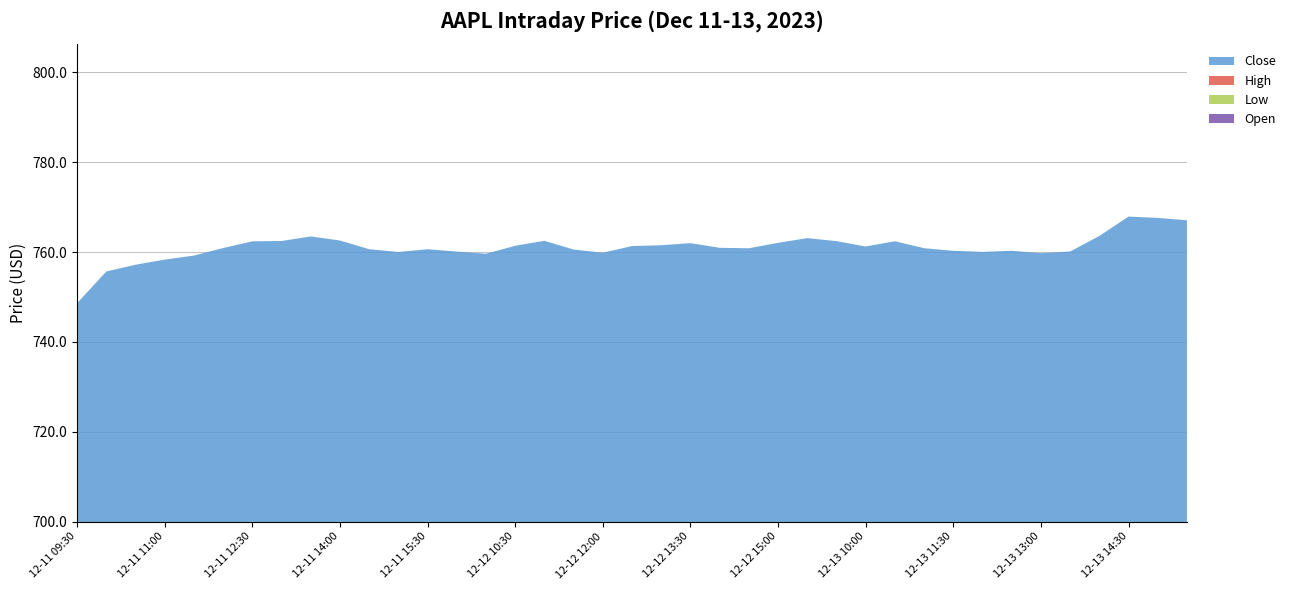

Reading left to right, extract all data points from this chart.

Open: 12-11 09:30=185.6	12-11 10:00=188.6	12-11 10:30=189.1	12-11 11:00=189.4	12-11 11:30=189.6	12-11 12:00=190.2	12-11 12:30=190.5	12-11 13:00=190.7	12-11 13:30=190.8	12-11 14:00=190.9	12-11 14:30=190.4	12-11 15:00=190.0	12-11 15:30=190.0	12-12 09:30=190.2	12-12 10:00=189.9	12-12 10:30=190.0	12-12 11:00=190.8	12-12 11:30=190.4	12-12 12:00=189.9	12-12 12:30=190.2	12-12 13:00=190.4	12-12 13:30=190.4	12-12 14:00=190.6	12-12 14:30=190.0	12-12 15:00=190.5	12-12 15:30=190.6	12-13 09:30=191.4	12-13 10:00=189.9	12-13 10:30=190.7	12-13 11:00=190.5	12-13 11:30=190.0	12-13 12:00=190.1	12-13 12:30=190.1	12-13 13:00=189.9	12-13 13:30=190.0	12-13 14:00=190.4	12-13 14:30=191.4	12-13 15:00=192.8	12-13 15:30=191.1
Low: 12-11 09:30=185.6	12-11 10:00=188.3	12-11 10:30=188.9	12-11 11:00=189.4	12-11 11:30=189.2	12-11 12:00=189.8	12-11 12:30=190.4	12-11 13:00=190.3	12-11 13:30=190.7	12-11 14:00=190.2	12-11 14:30=189.8	12-11 15:00=189.6	12-11 15:30=189.9	12-12 09:30=189.1	12-12 10:00=189.5	12-12 10:30=189.9	12-12 11:00=190.3	12-12 11:30=189.8	12-12 12:00=189.5	12-12 12:30=190.2	12-12 13:00=190.2	12-12 13:30=190.4	12-12 14:00=189.8	12-12 14:30=190.0	12-12 15:00=190.3	12-12 15:30=190.4	12-13 09:30=189.7	12-13 10:00=189.9	12-13 10:30=190.4	12-13 11:00=189.8	12-13 11:30=190.0	12-13 12:00=189.8	12-13 12:30=189.9	12-13 13:00=189.8	12-13 13:30=189.7	12-13 14:00=190.3	12-13 14:30=190.7	12-13 15:00=190.6	12-13 15:30=191.0
High: 12-11 09:30=189.0	12-11 10:00=189.7	12-11 10:30=189.7	12-11 11:00=189.9	12-11 11:30=190.2	12-11 12:00=190.4	12-11 12:30=190.9	12-11 13:00=190.8	12-11 13:30=191.1	12-11 14:00=191.0	12-11 14:30=190.5	12-11 15:00=190.5	12-11 15:30=190.6	12-12 09:30=190.9	12-12 10:00=190.2	12-12 10:30=190.8	12-12 11:00=191.0	12-12 11:30=190.4	12-12 12:00=190.3	12-12 12:30=190.5	12-12 13:00=190.5	12-12 13:30=190.7	12-12 14:00=190.6	12-12 14:30=190.5	12-12 15:00=190.7	12-12 15:30=191.1	12-13 09:30=191.4	12-13 10:00=190.8	12-13 10:30=190.8	12-13 11:00=190.5	12-13 11:30=190.3	12-13 12:00=190.1	12-13 12:30=190.3	12-13 13:00=190.1	12-13 13:30=190.3	12-13 14:00=191.6	12-13 14:30=193.0	12-13 15:00=193.1	12-13 15:30=192.7
Close: 12-11 09:30=188.4	12-11 10:00=189.1	12-11 10:30=189.4	12-11 11:00=189.6	12-11 11:30=190.2	12-11 12:00=190.4	12-11 12:30=190.7	12-11 13:00=190.7	12-11 13:30=190.9	12-11 14:00=190.4	12-11 14:30=190.0	12-11 15:00=189.9	12-11 15:30=190.2	12-12 09:30=189.9	12-12 10:00=190.0	12-12 10:30=190.7	12-12 11:00=190.4	12-12 11:30=189.8	12-12 12:00=190.2	12-12 12:30=190.4	12-12 13:00=190.4	12-12 13:30=190.6	12-12 14:00=189.9	12-12 14:30=190.4	12-12 15:00=190.6	12-12 15:30=191.0	12-13 09:30=189.9	12-13 10:00=190.6	12-13 10:30=190.5	12-13 11:00=190.0	12-13 11:30=190.0	12-13 12:00=190.1	12-13 12:30=190.0	12-13 13:00=190.0	12-13 13:30=190.2	12-13 14:00=191.3	12-13 14:30=192.8	12-13 15:00=191.1	12-13 15:30=192.2